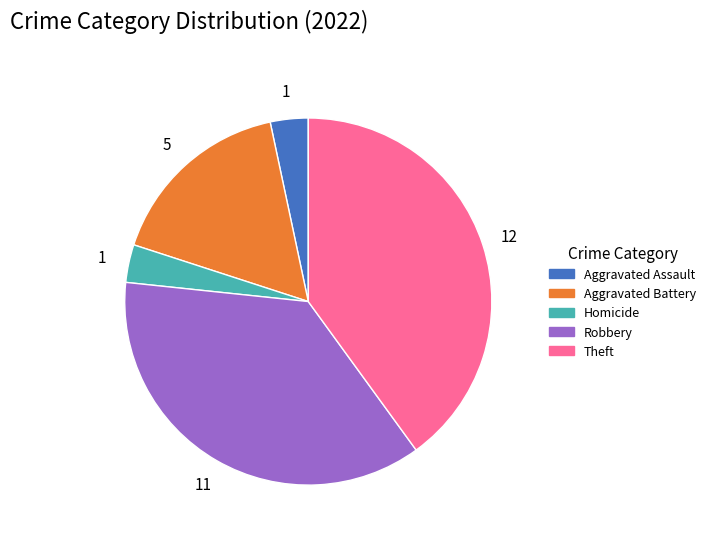

How many segments does this pie chart have?

5